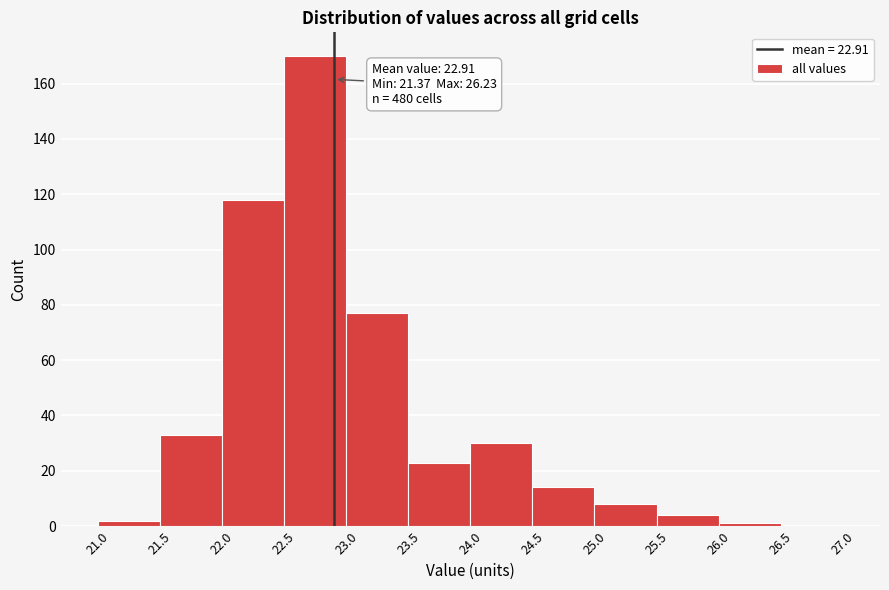

Over which range of the x-axis is the bar tallest?

22.5 to 23.0